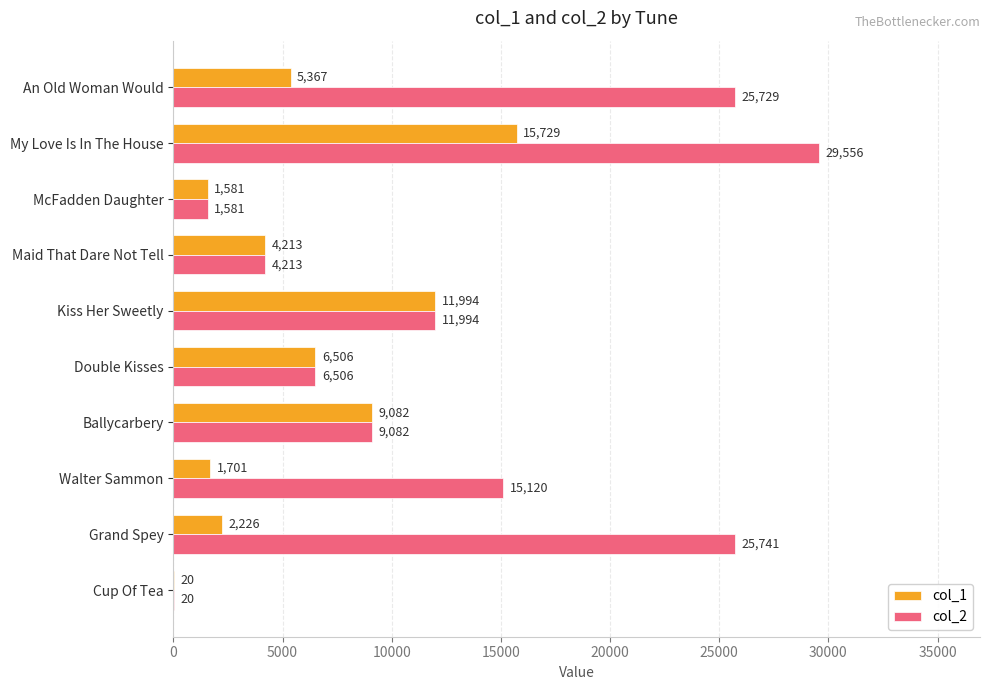

Read the col_1 value at McFadden Daughter.

1581